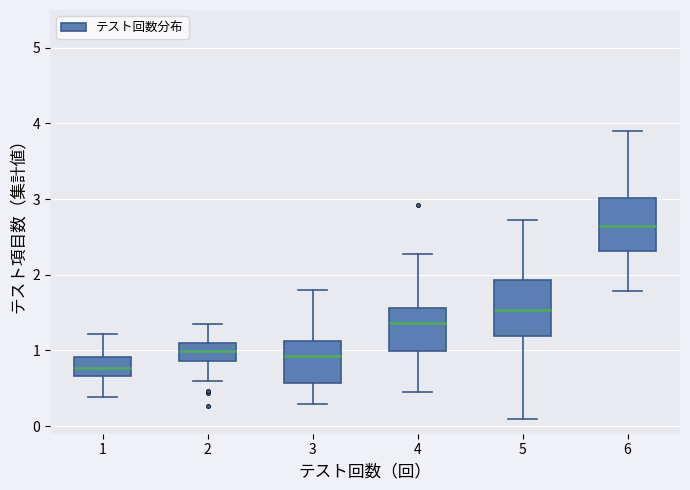

Which box has the highest median line?

6